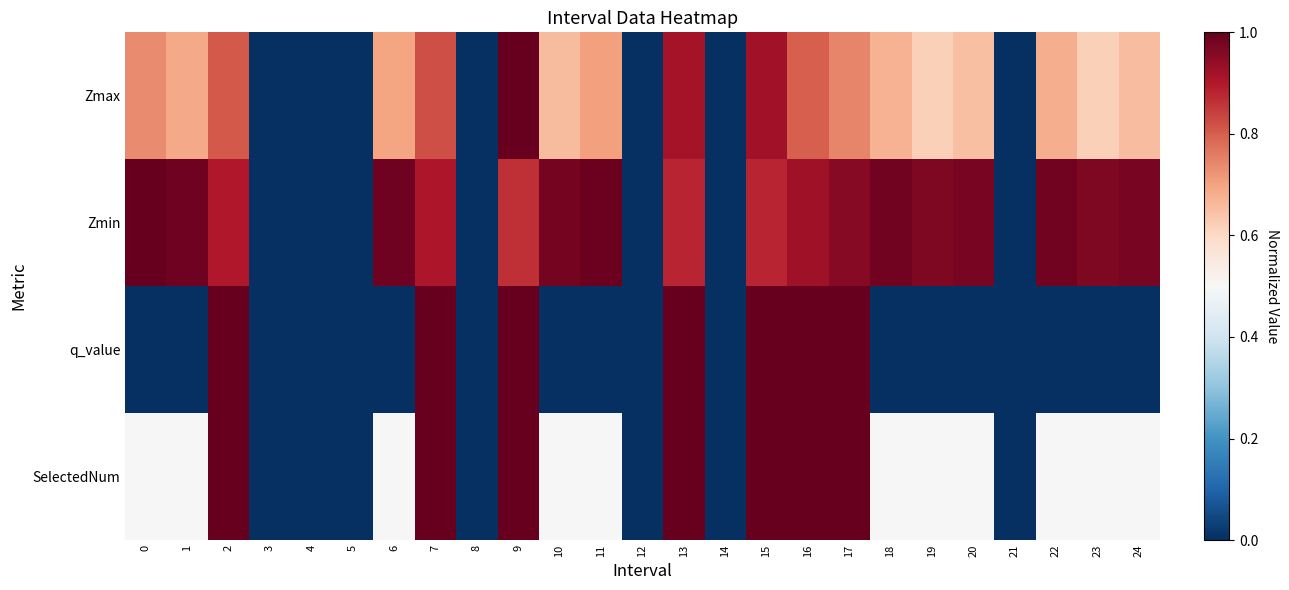

Which category has the highest value across all series?

9